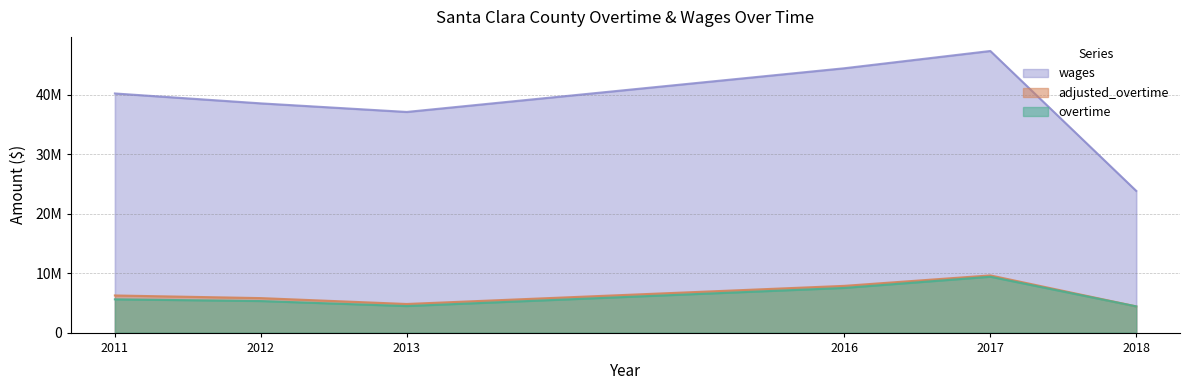

True or false: overtime and wages intersect in this chart.

False